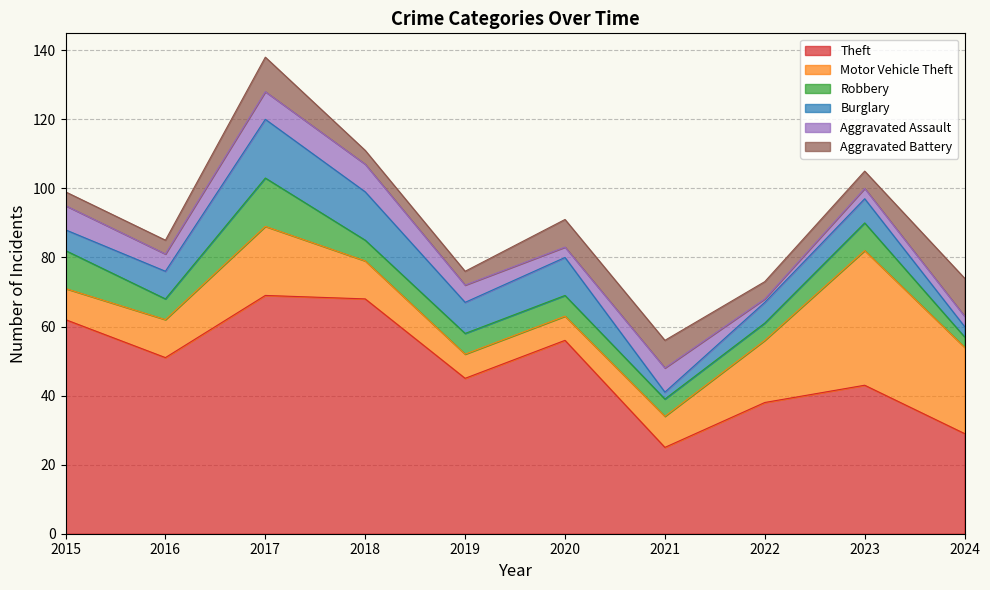

What is the value of the Aggravated Battery point at the 8th from the left?

5